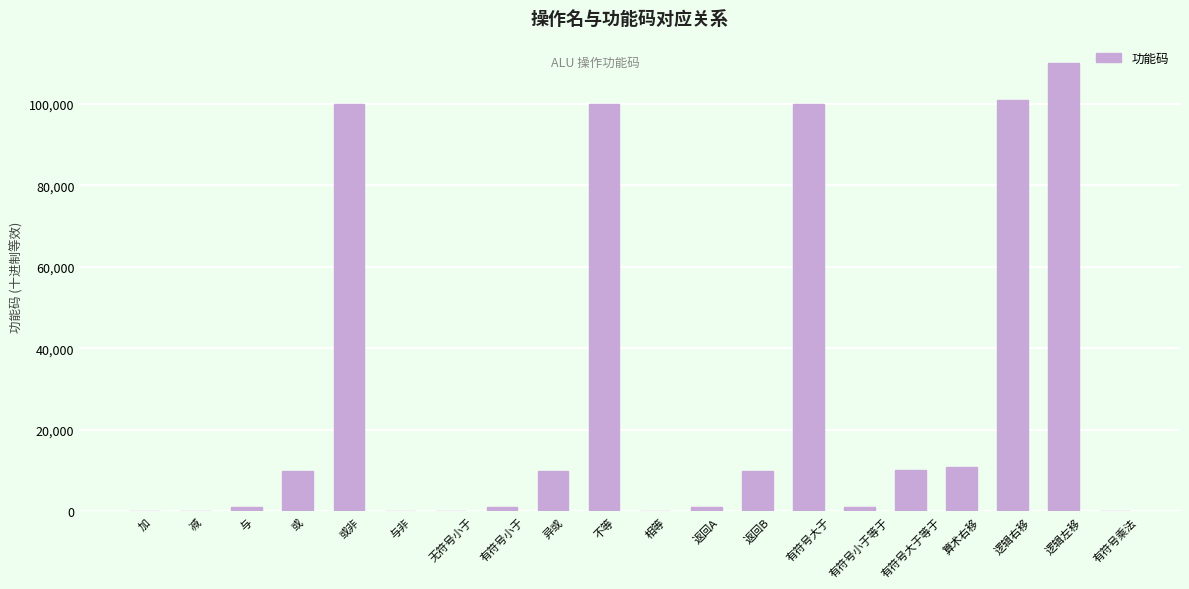

Which category has the highest value across all series?

逻辑左移